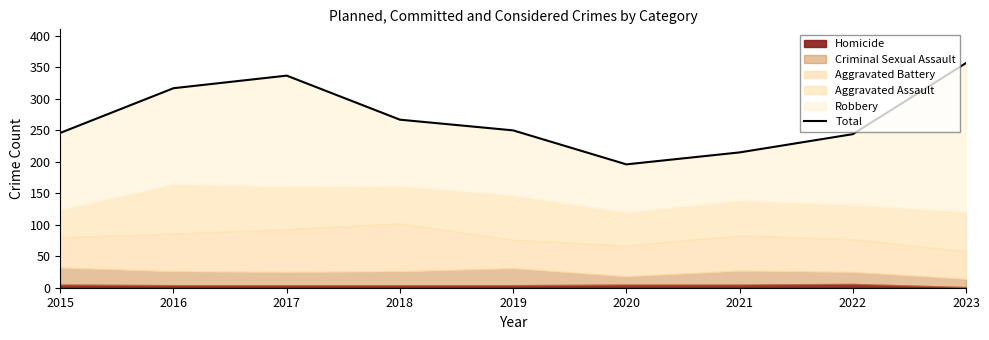

What is the ratio of the value at 2023 to the value at 2017?

1.1